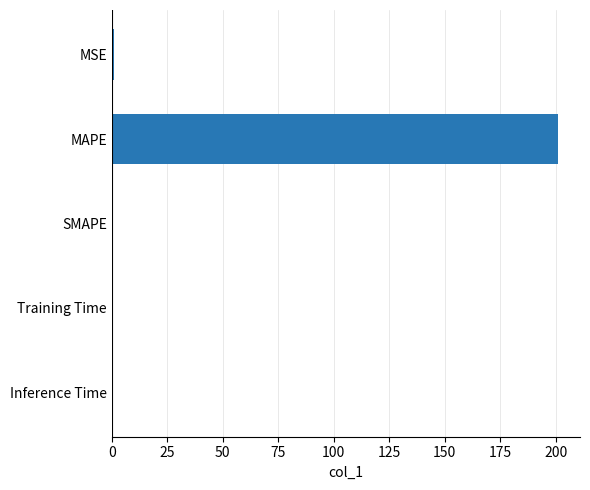

Are the bars grouped side by side (vs. stacked)?

No